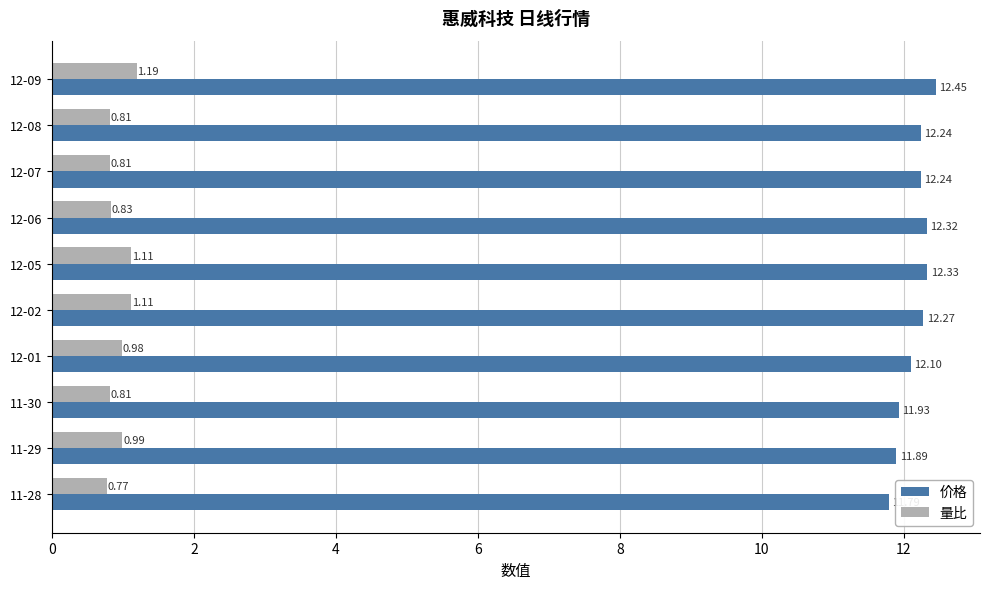

Which series has the largest total across all categories?

价格